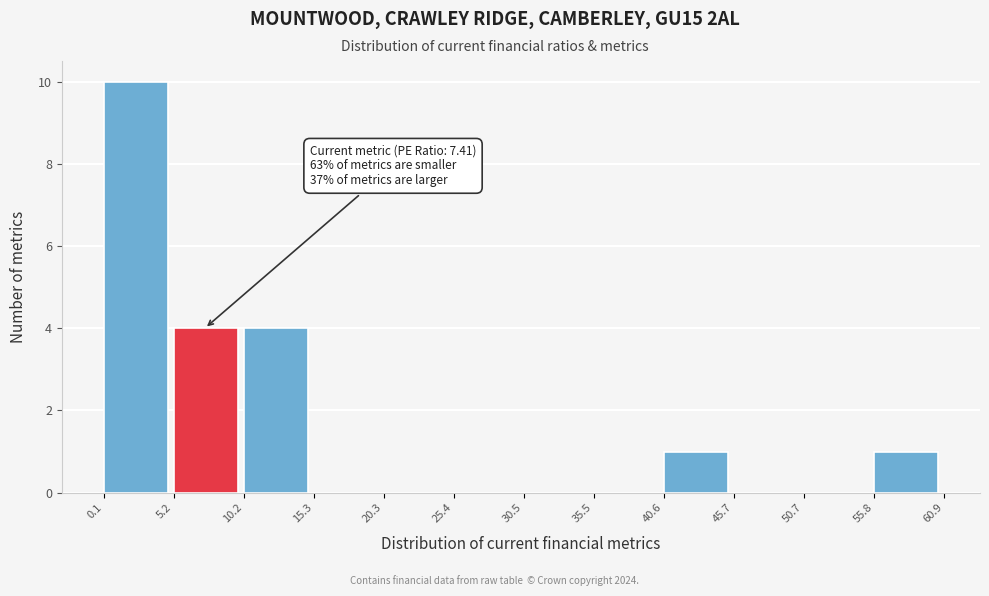

Which range on the x-axis has the tallest bar?

0.1 to 5.2